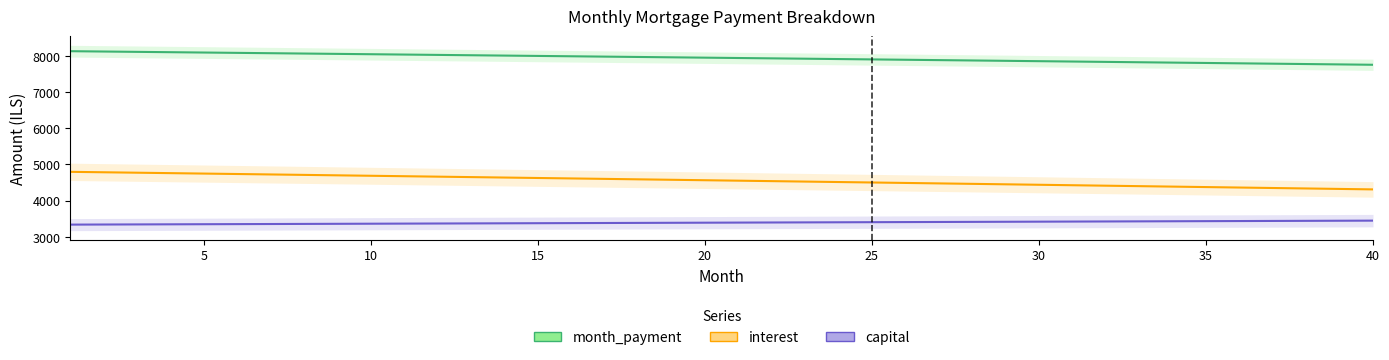

How many lines are shown in the chart?

3